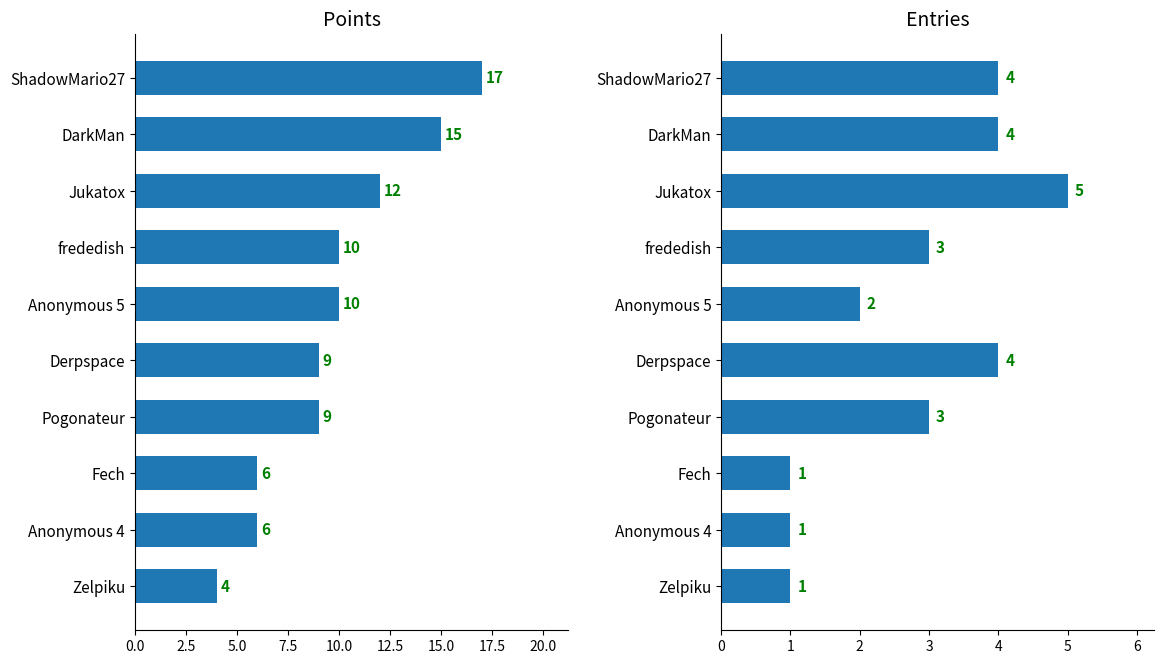

What is the approximate value of Entries at Jukatox?

5